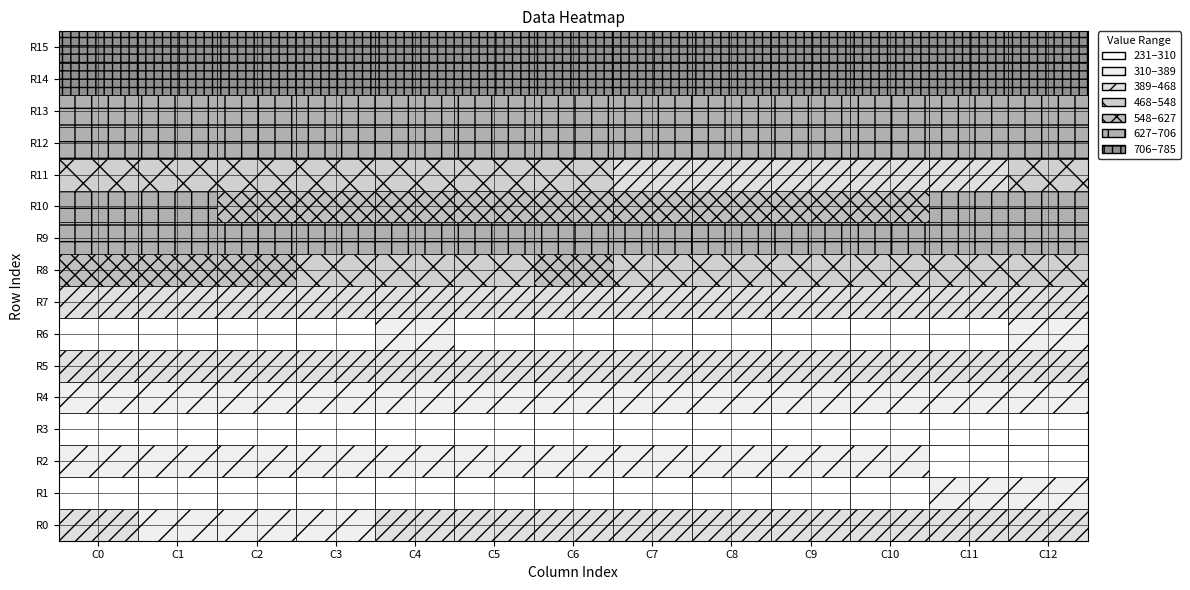

Which has a higher value, 3 or 6?

6